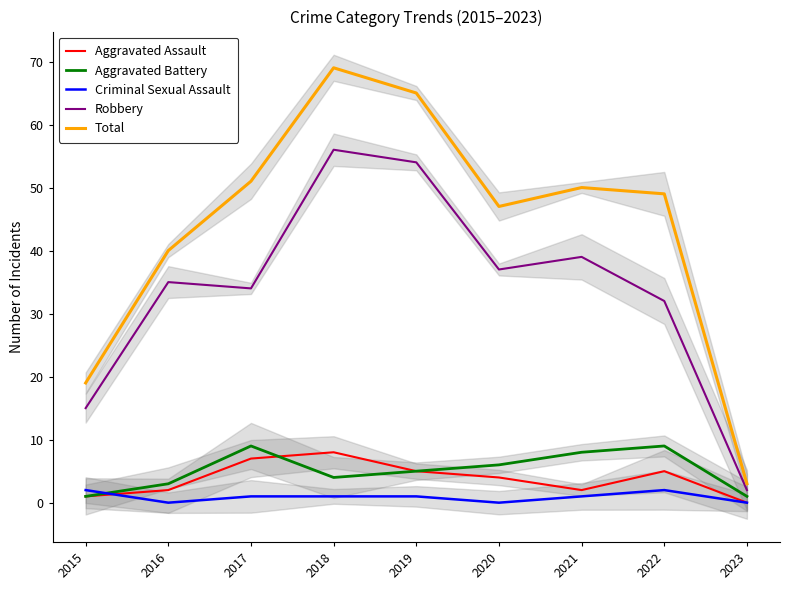

What is the value of the Aggravated Assault point at the 1st from the left?

1